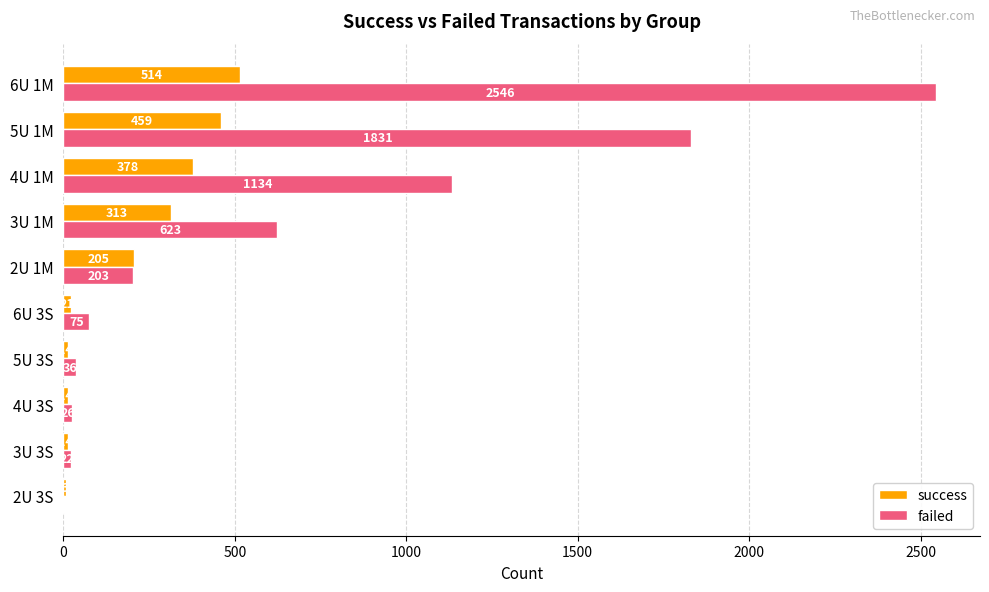

Is the value of failed at 5U 1M greater than the value of success at 4U 3S?

Yes